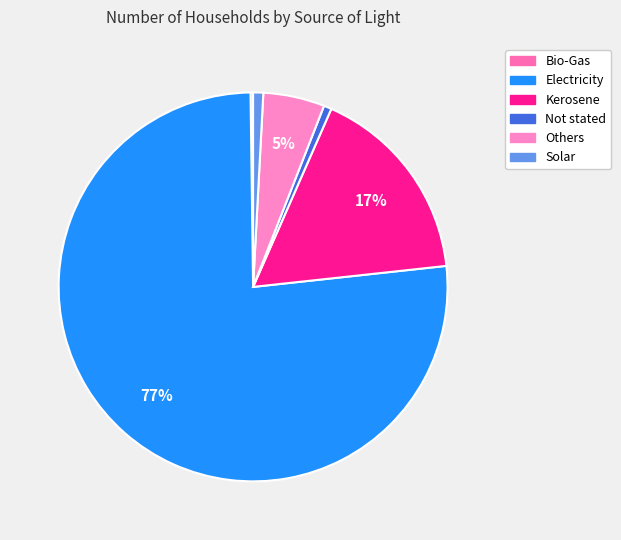

To the nearest percent, what is the average slice percentage?

17%